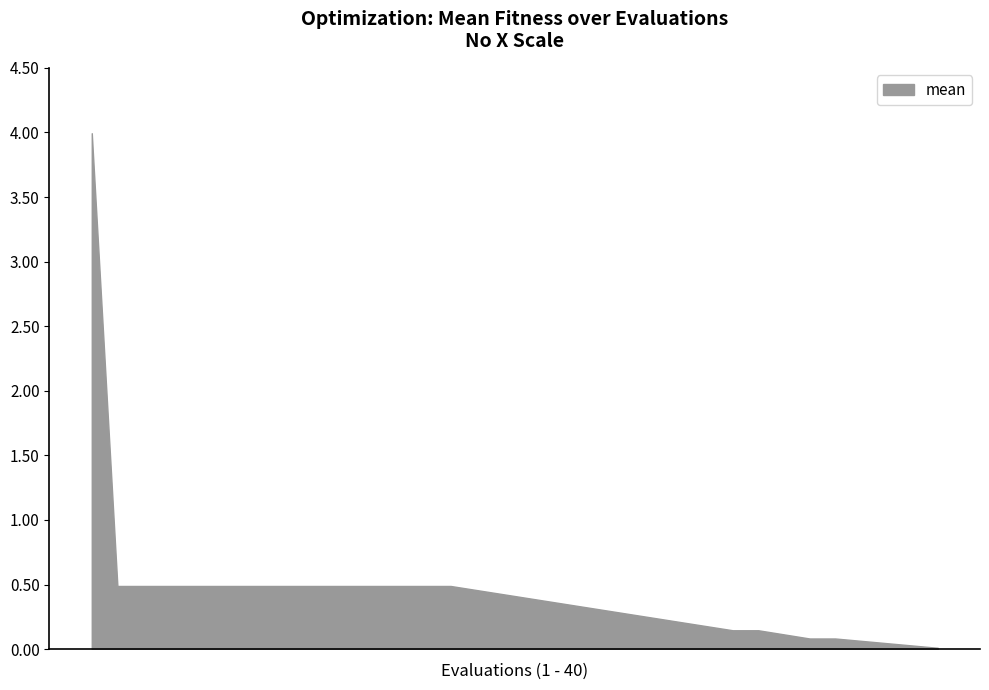

What is the difference between the maximum and minimum values?

4.0